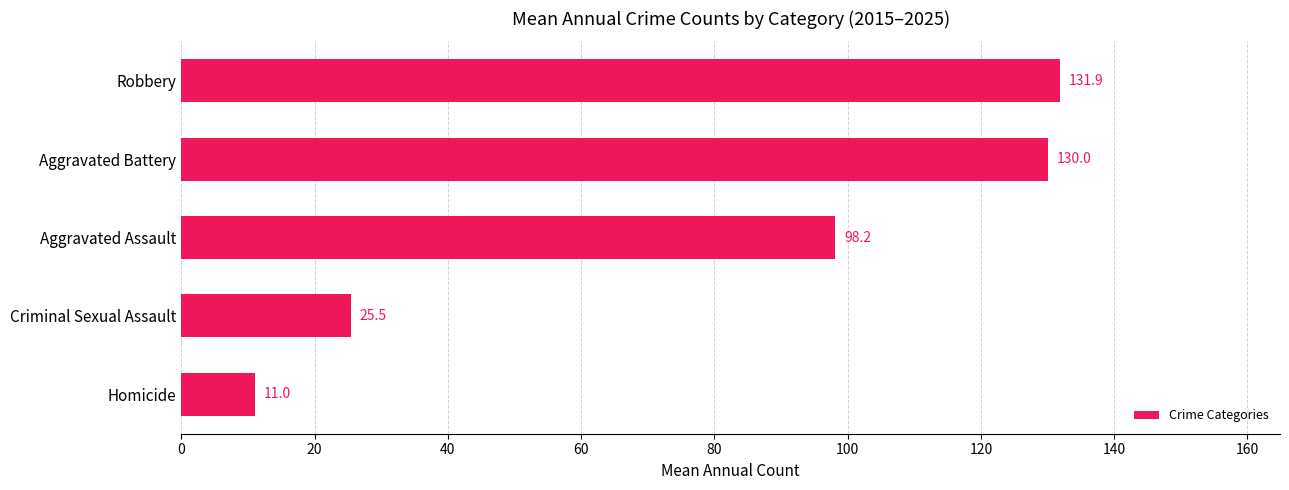

What is the ratio of the value at Robbery to the value at Aggravated Battery?

1.0